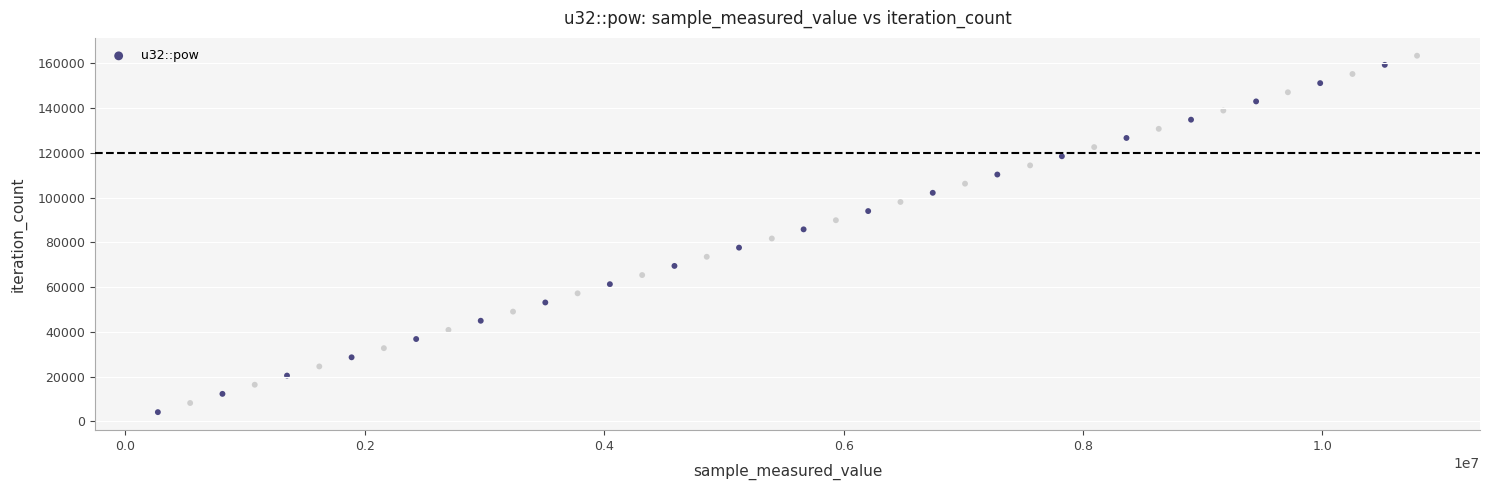

What is the range of X values (max minus min)?

10519938